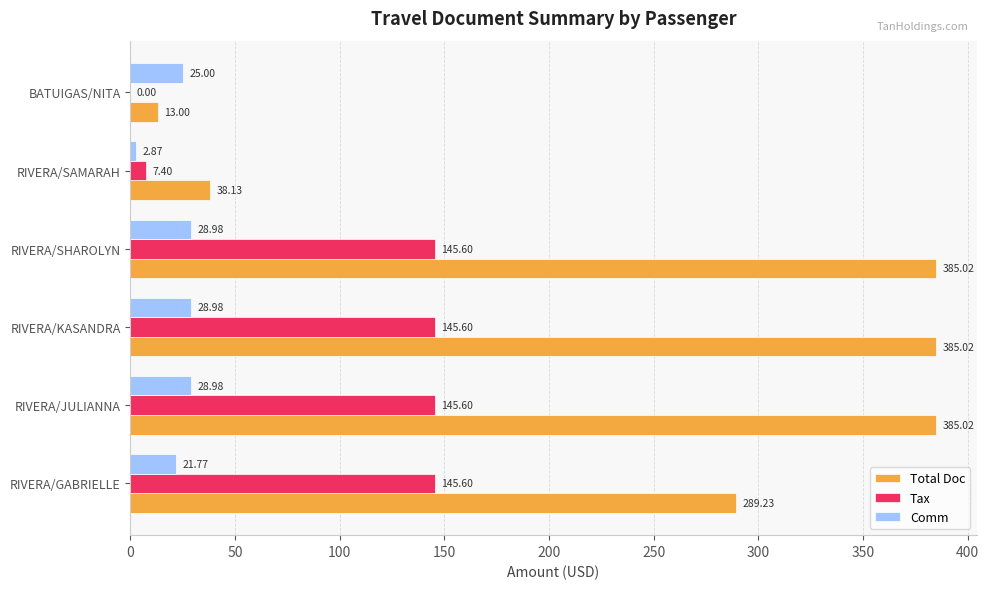

Is the value of Tax at RIVERA/SAMARAH greater than the value of Comm at RIVERA/SAMARAH?

Yes